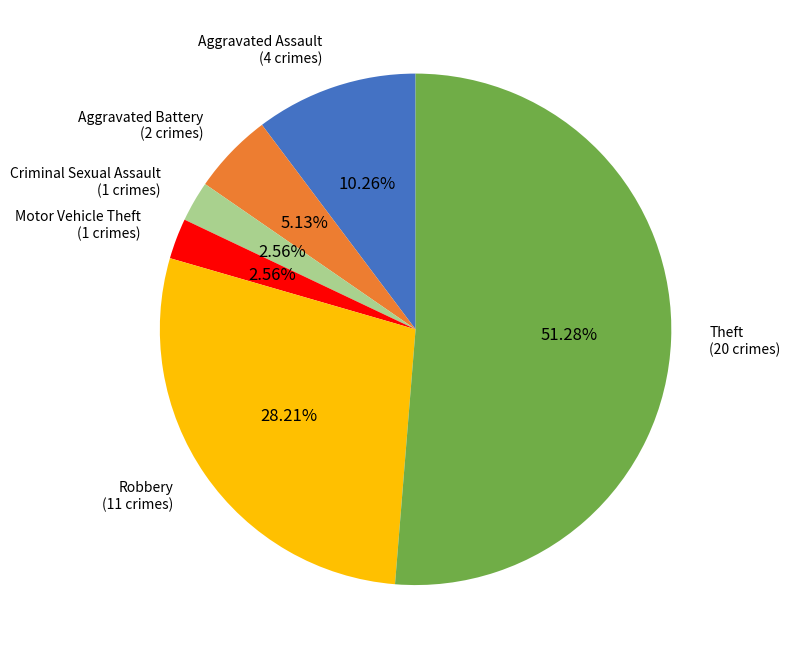

Which slice represents more than half of the pie?

Theft